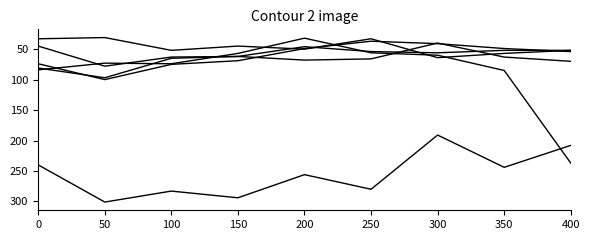

How many lines are shown in the chart?

6